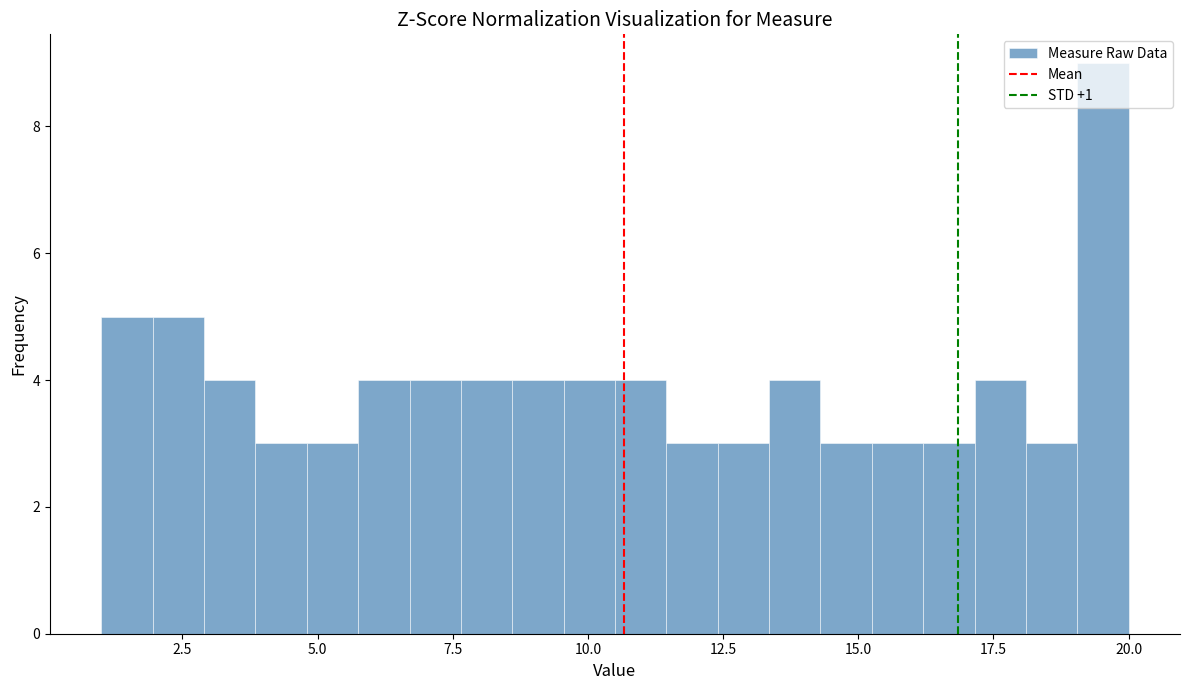

Read against the x-axis, roughly where is the centre of the tallest bar?

19.5